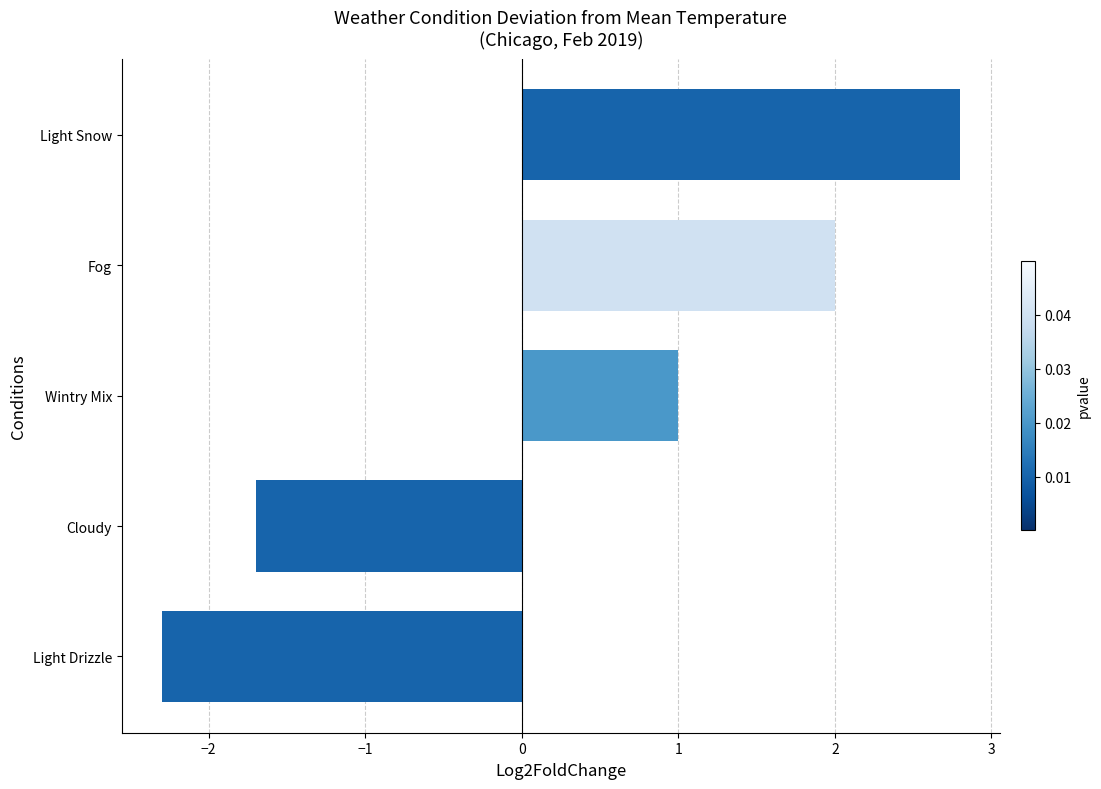

What is the maximum value shown in the chart?

2.8